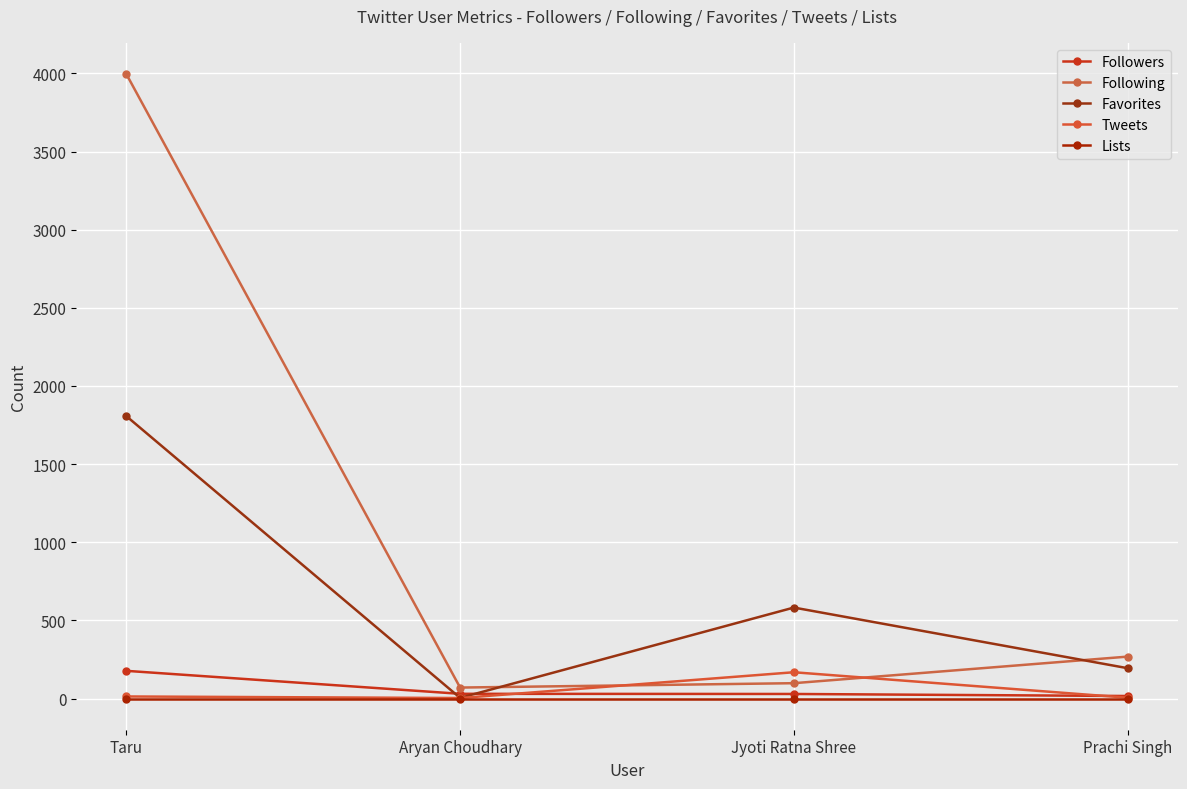

What is the difference between the maximum and second lowest values in the Tweets series?

163